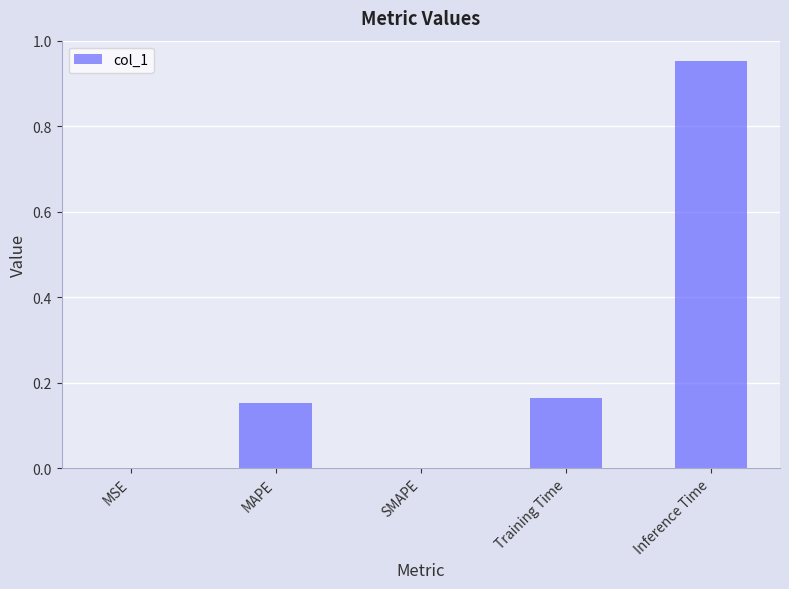

How many categories are shown in the chart?

5